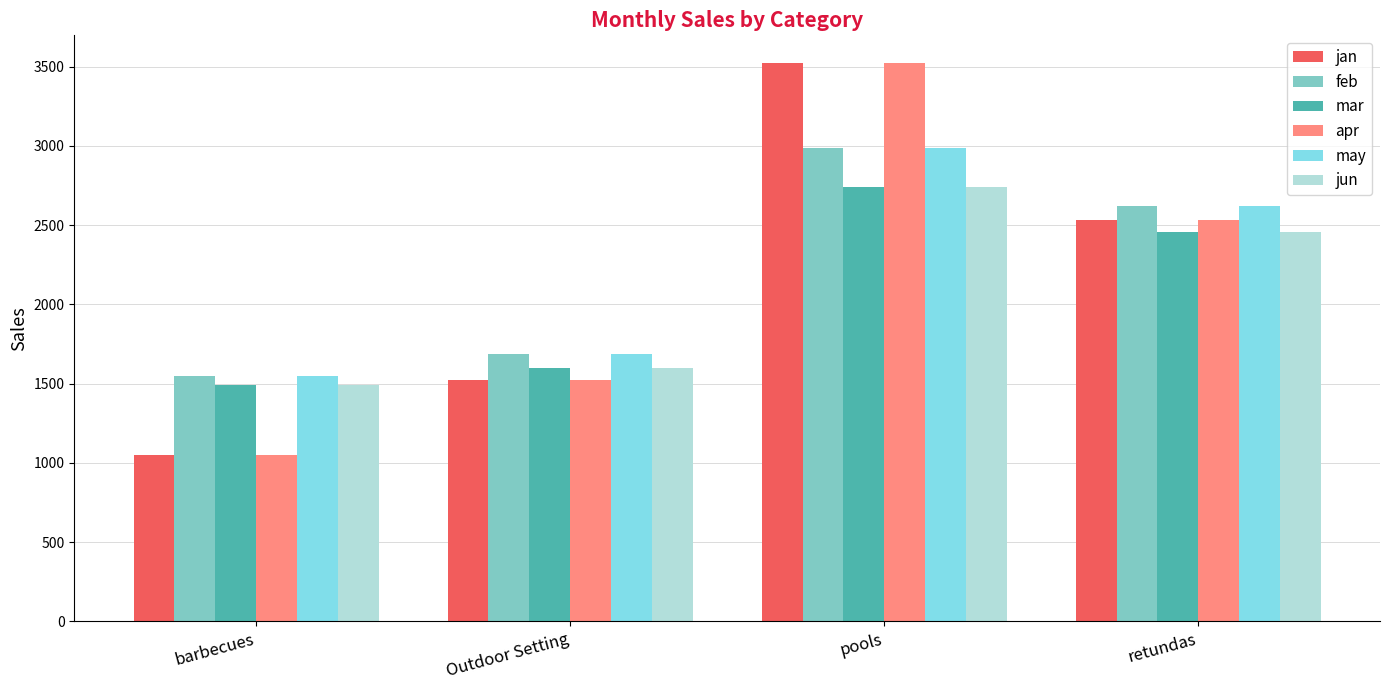

Reading left to right, transcribe all the data shown in this chart.

jan: 1050.3	1524.3	3521.5	2531.2
feb: 1547.0	1685.5	2985.5	2621.9
mar: 1488.4	1599.9	2741.2	2454.0
apr: 1050.3	1524.3	3521.5	2531.3
may: 1547.1	1685.6	2985.5	2621.9
jun: 1488.4	1599.9	2741.3	2454.1